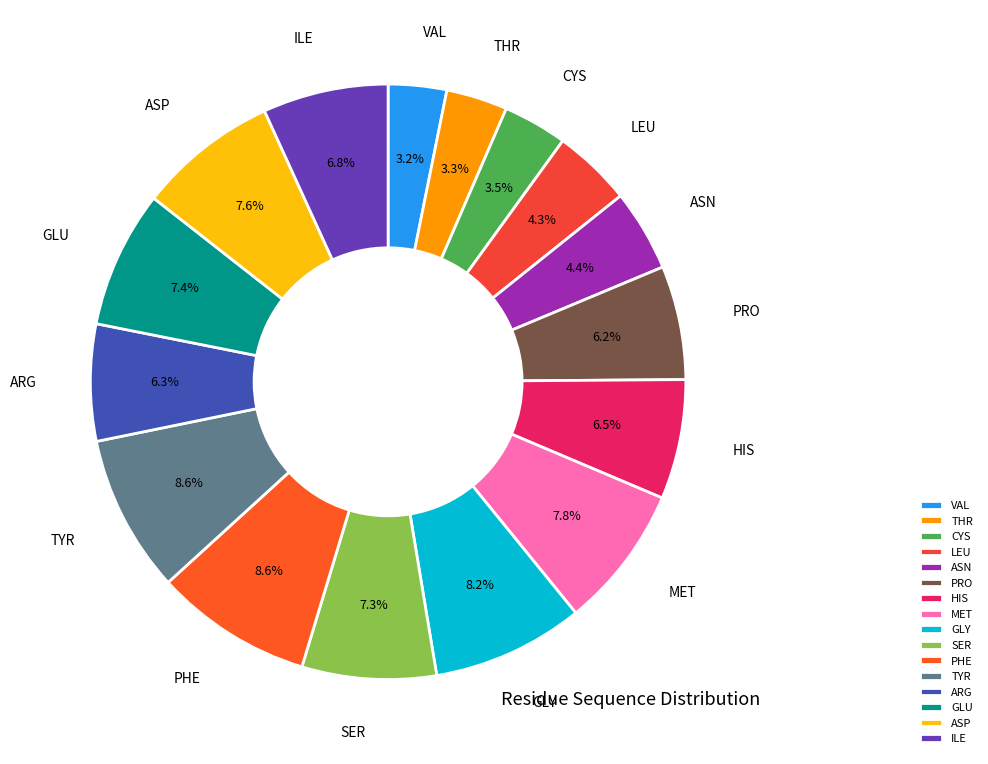

Count the number of slices in the pie.

16